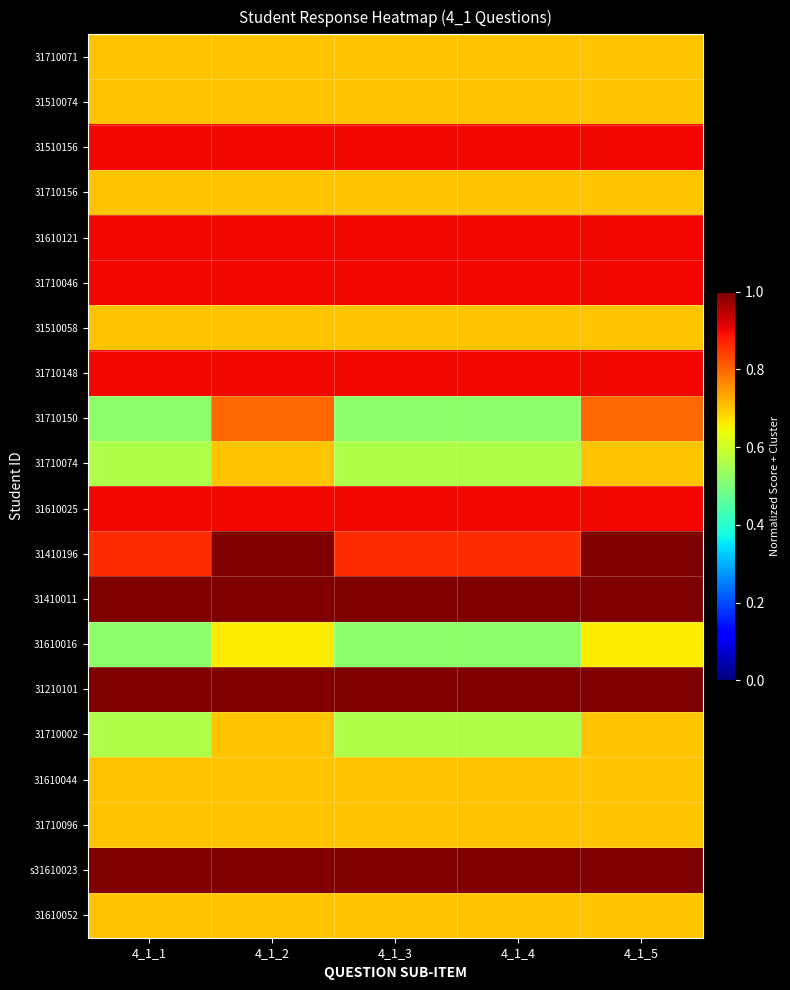

What is the smallest value displayed?

0.5